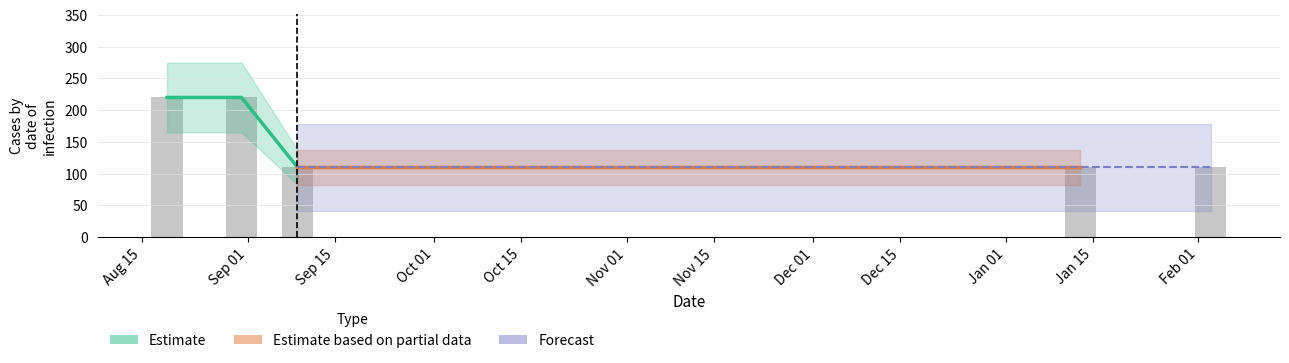

What is the sum of the values at Feb 01 and Sep 01?

330